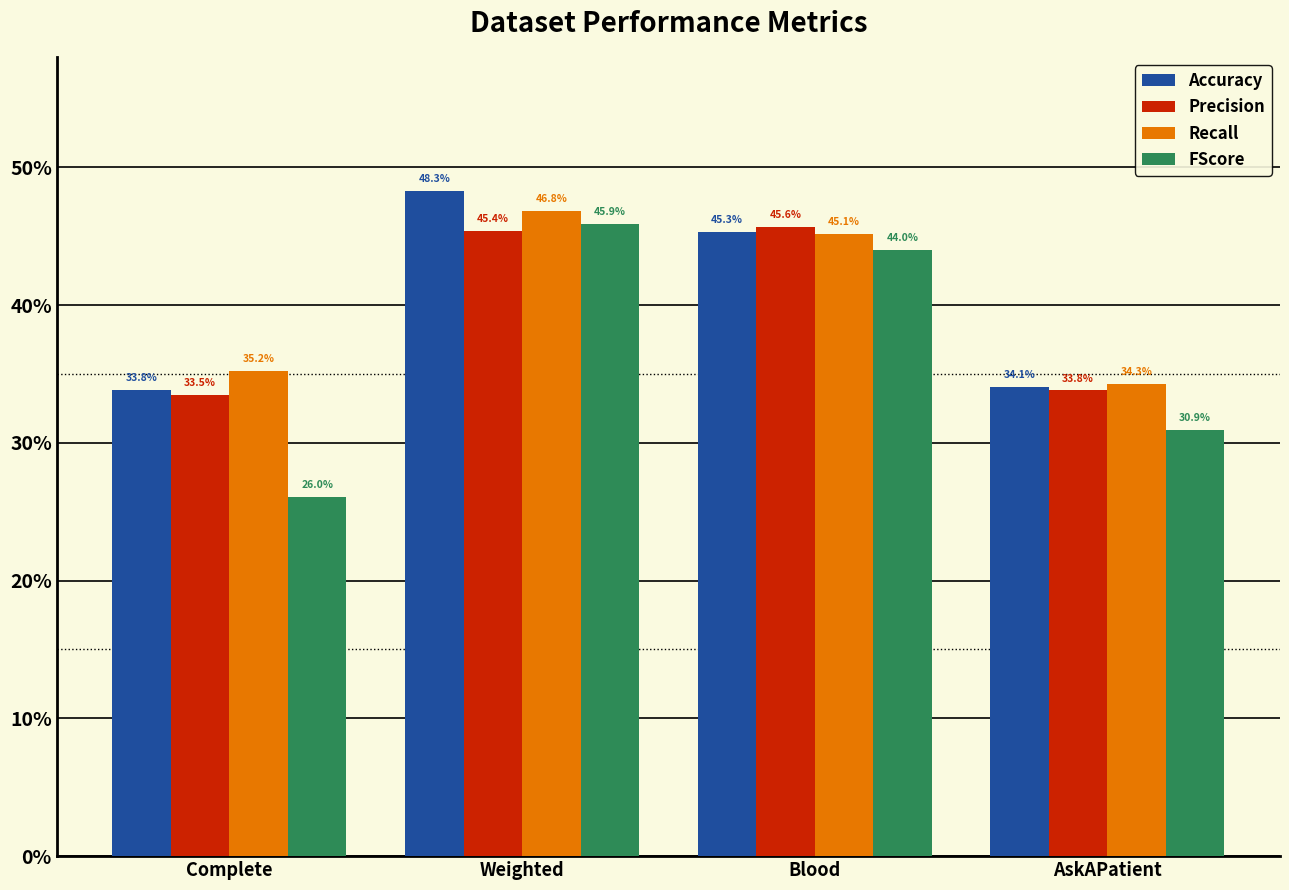

Which series has the widest spread of values?

FScore